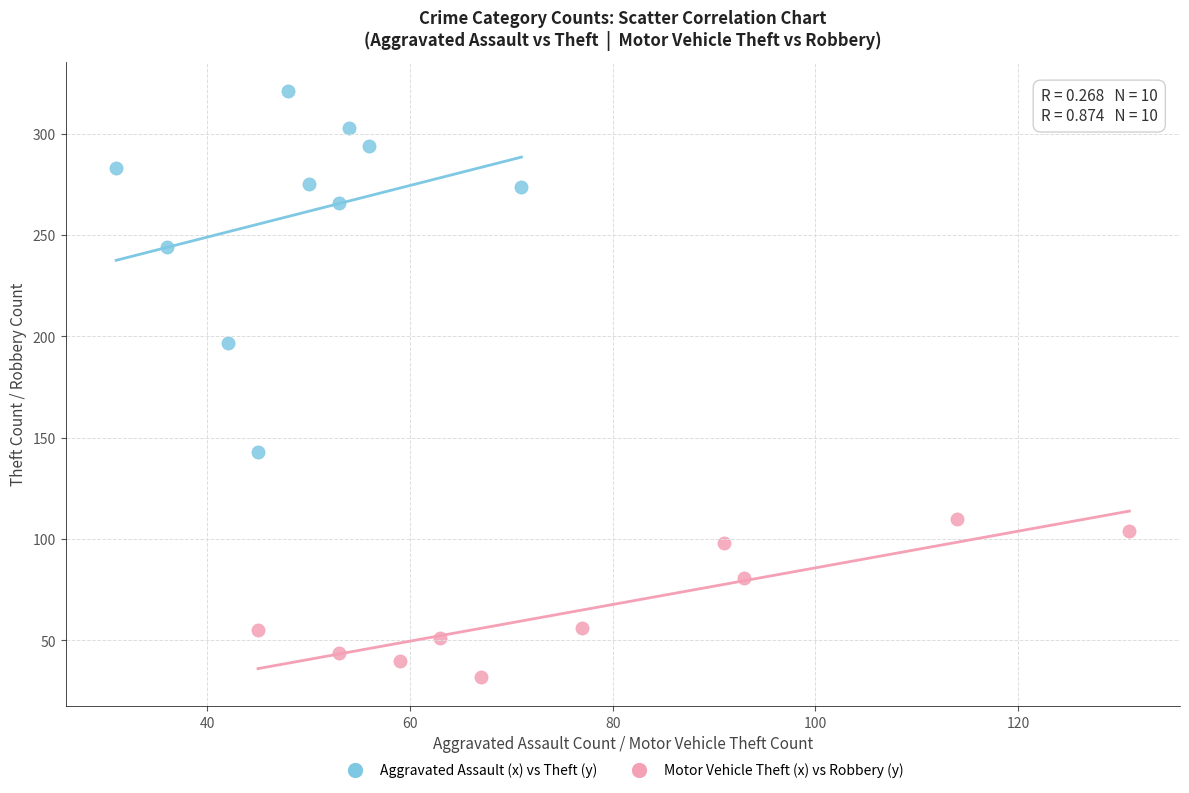

Which series contains the lowest Y value?

Motor Vehicle Theft (x) vs Robbery (y)